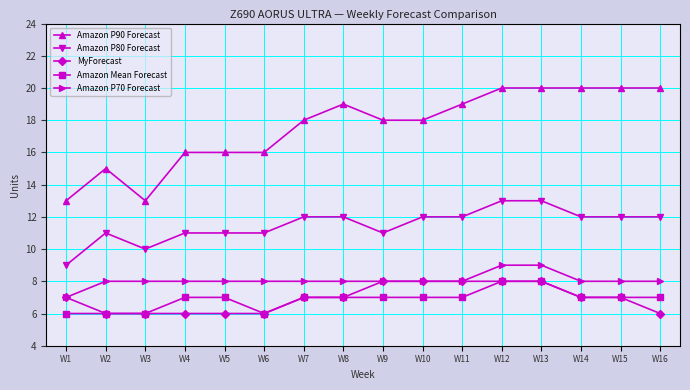

Is the value of MyForecast at W7 greater than the value of Amazon P90 Forecast at W13?

No